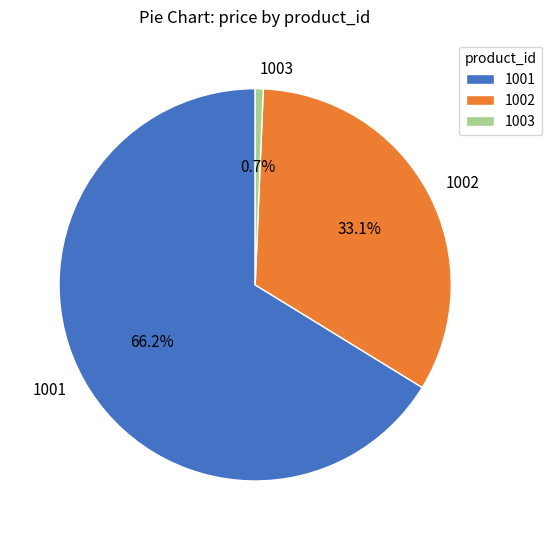

Which slice is the smallest?

1003